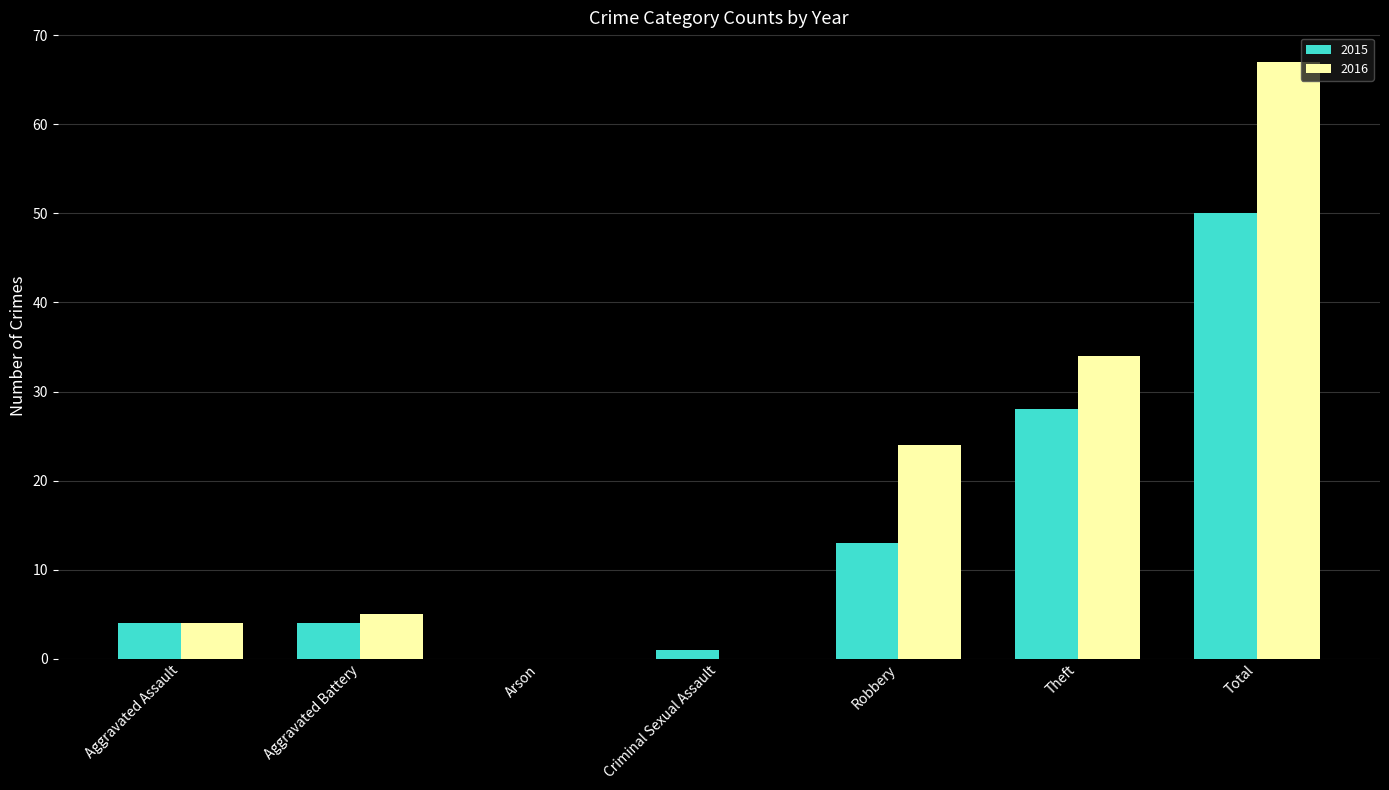

Are the bars grouped side by side (vs. stacked)?

Yes